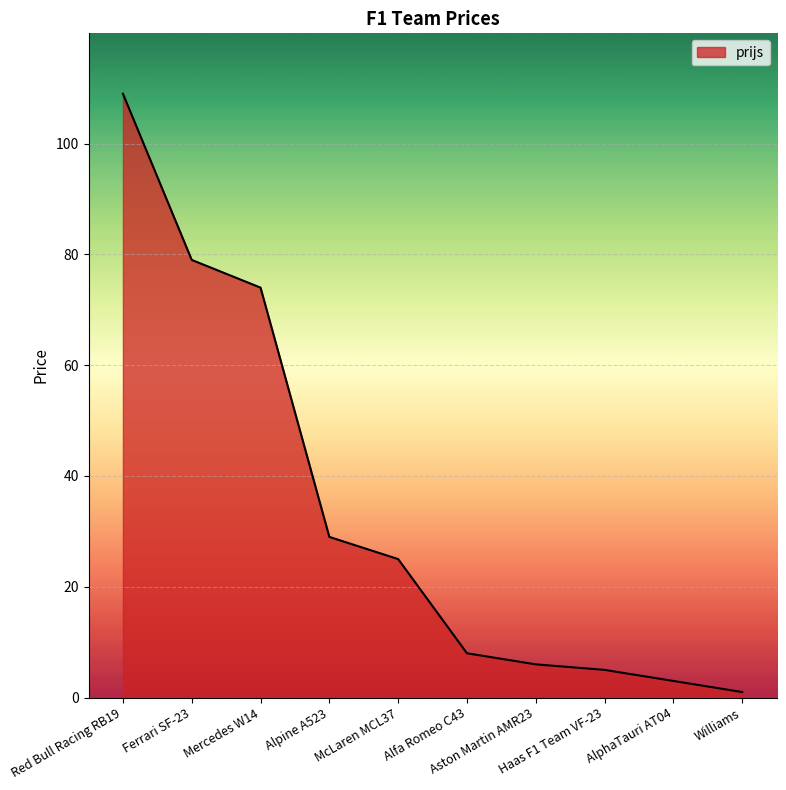

The chart shows a value of 1 at Williams. True or false?

True